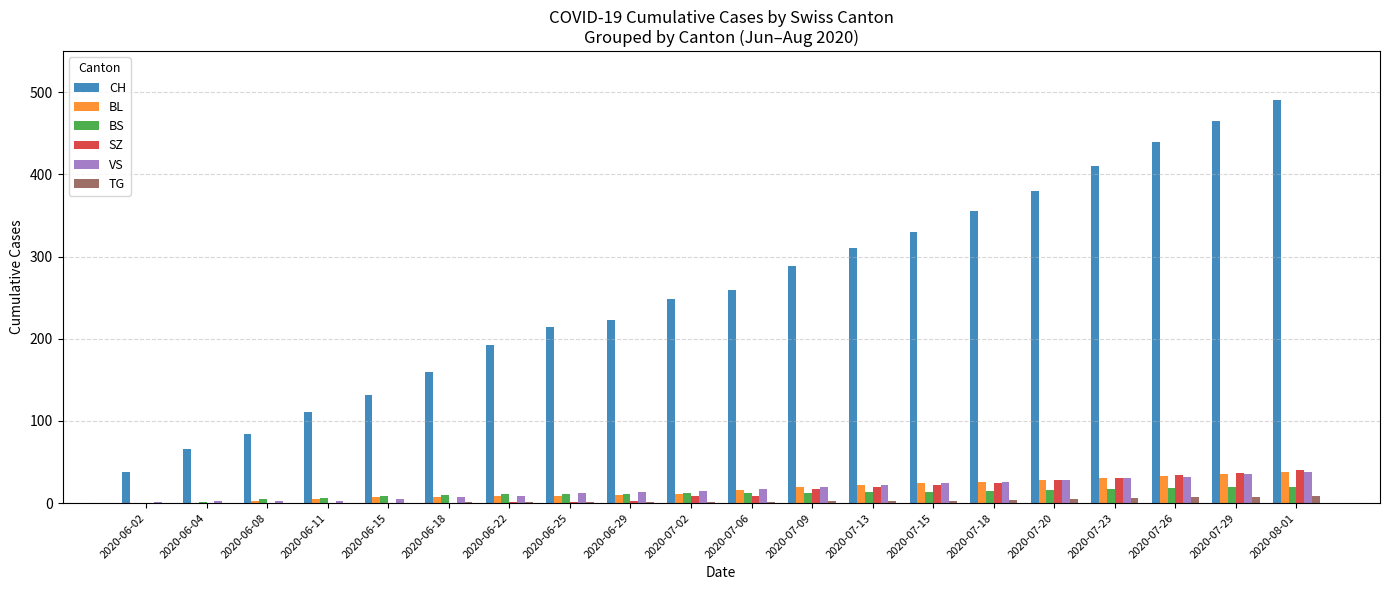

Are the bars grouped side by side (vs. stacked)?

Yes